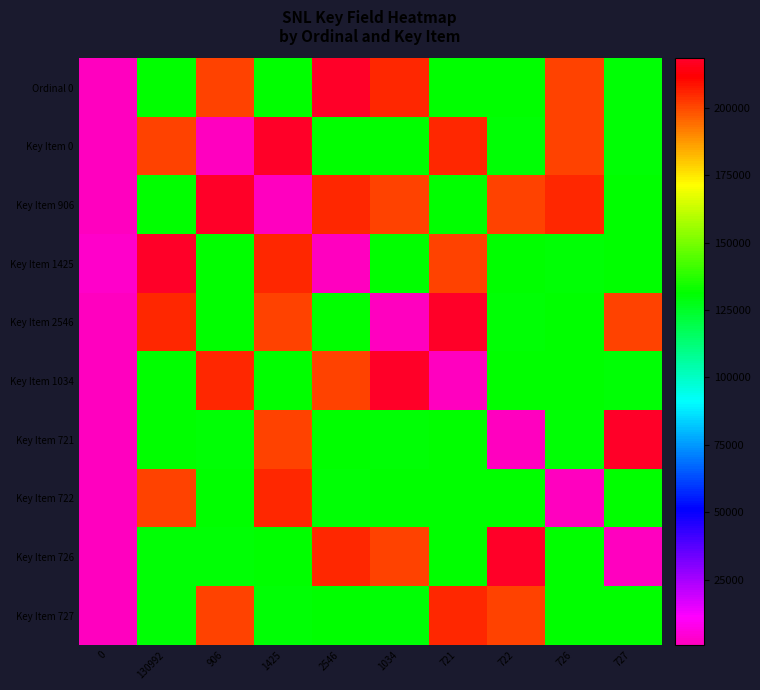

Rank the series by their maximum value, from highest to lowest.

Ordinal 0, Key Item 0, Key Item 906, Key Item 1425, Key Item 2546, Key Item 1034, Key Item 721, Key Item 726, Key Item 722, Key Item 727